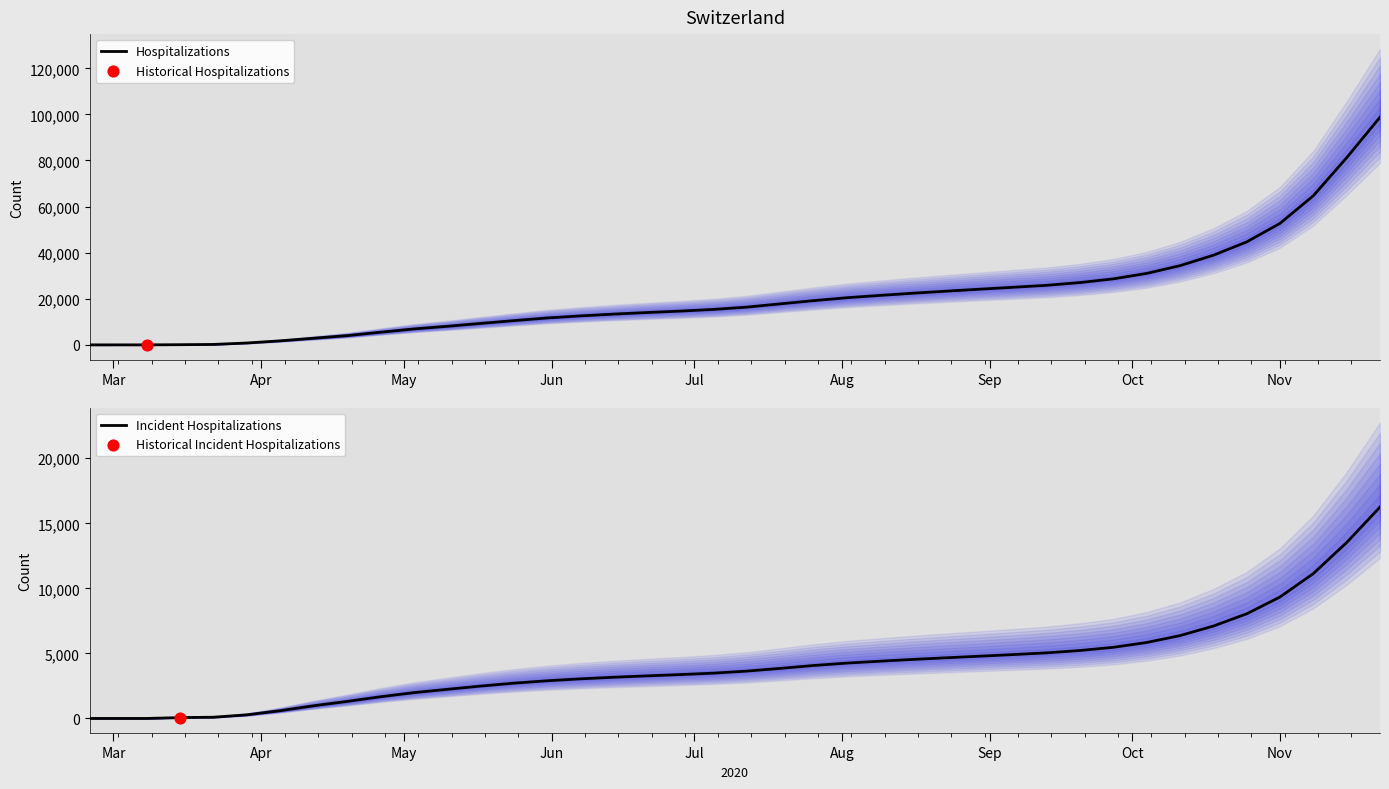

Which series has the widest spread of Y values?

Hospitalizations